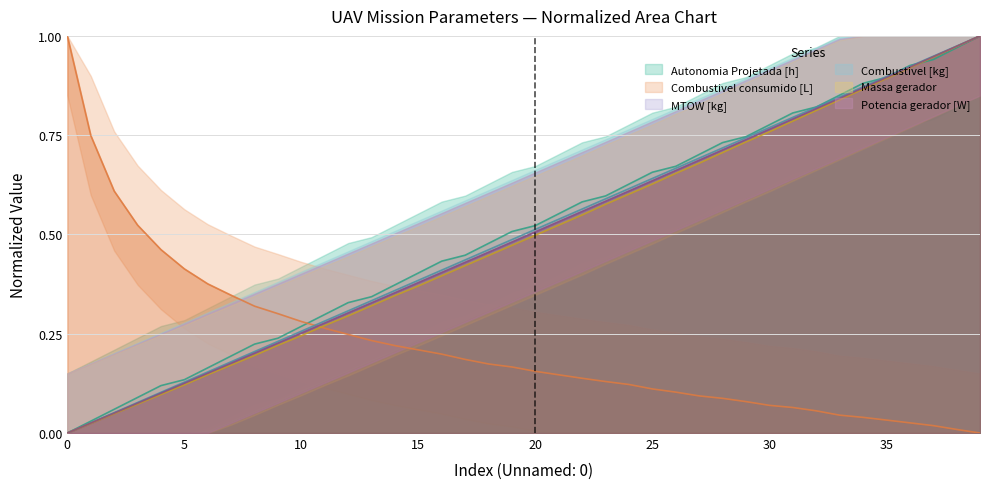

Between 18 and 28, which series saw the biggest shift?

Massa gerador